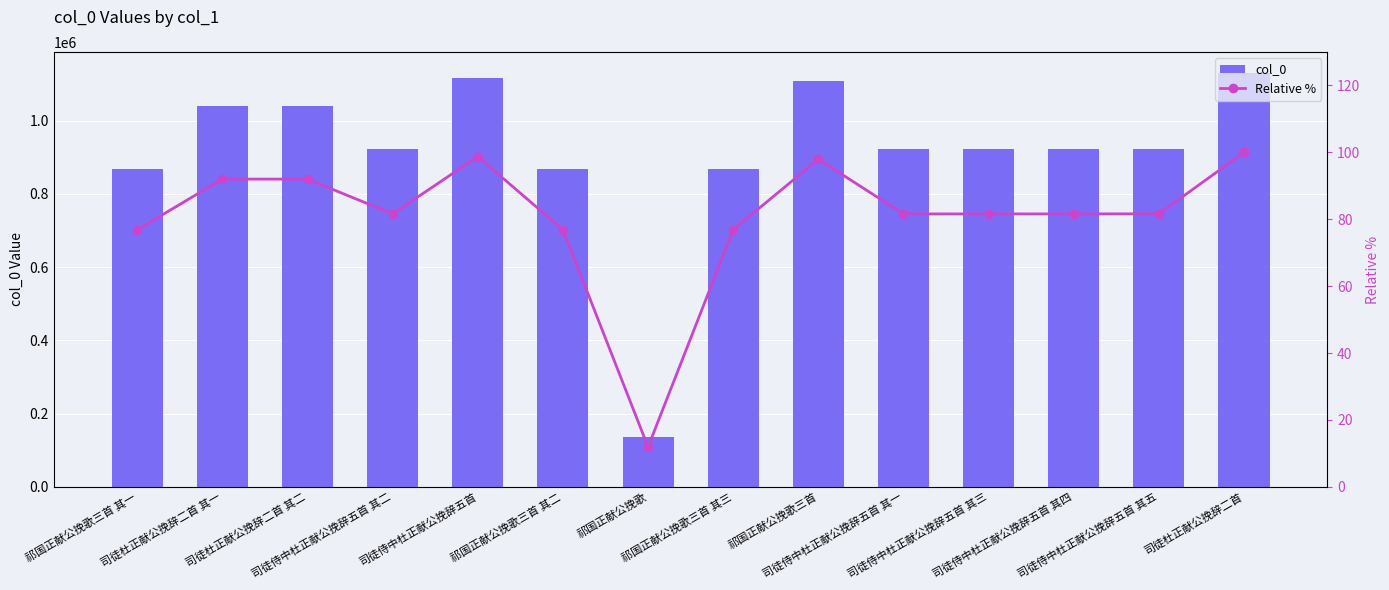

Between 祁国正献公挽歌三首 其一 and 司徒侍中杜正献公挽辞五首 其一, which series saw the biggest shift?

col_0